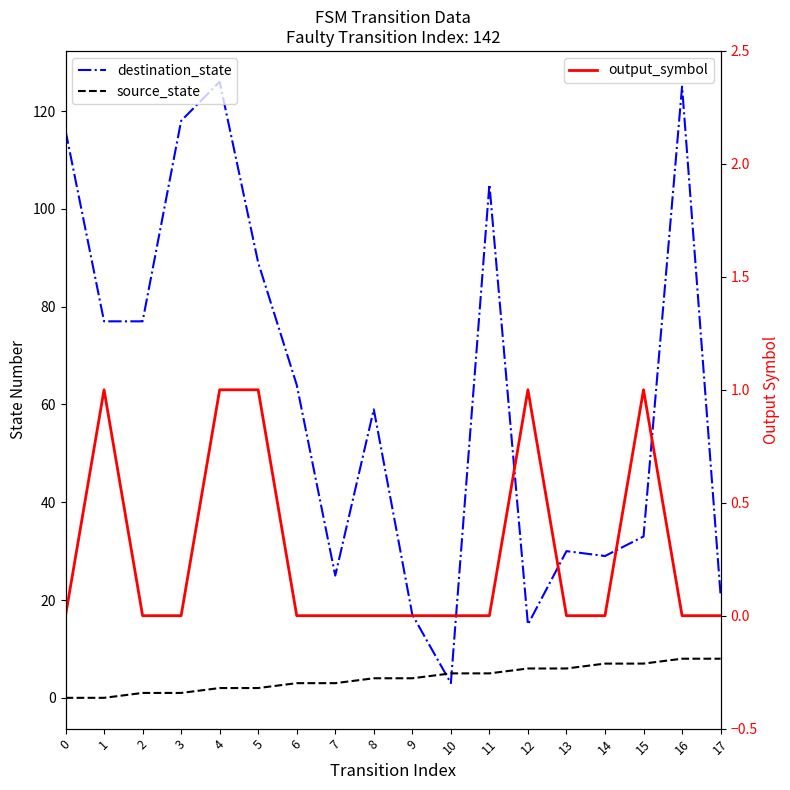

Reading left to right, extract all data points from this chart.

destination_state: 0=116	1=77	2=77	3=118	4=126	5=89	6=64	7=25	8=59	9=17	10=3	11=105	12=15	13=30	14=29	15=33	16=125	17=21
source_state: 0=0	1=0	2=1	3=1	4=2	5=2	6=3	7=3	8=4	9=4	10=5	11=5	12=6	13=6	14=7	15=7	16=8	17=8
output_symbol: 0=0	1=1	2=0	3=0	4=1	5=1	6=0	7=0	8=0	9=0	10=0	11=0	12=1	13=0	14=0	15=1	16=0	17=0